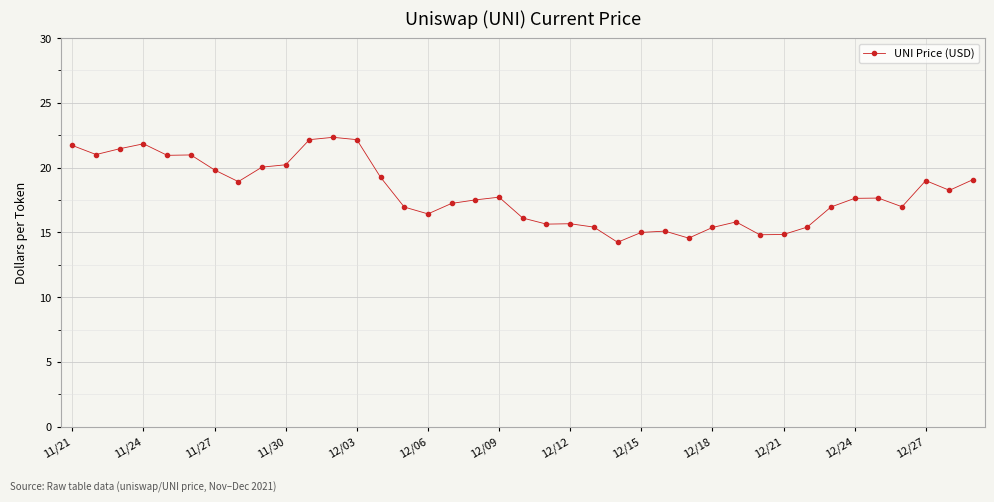

What is the maximum value shown in the chart?

22.3